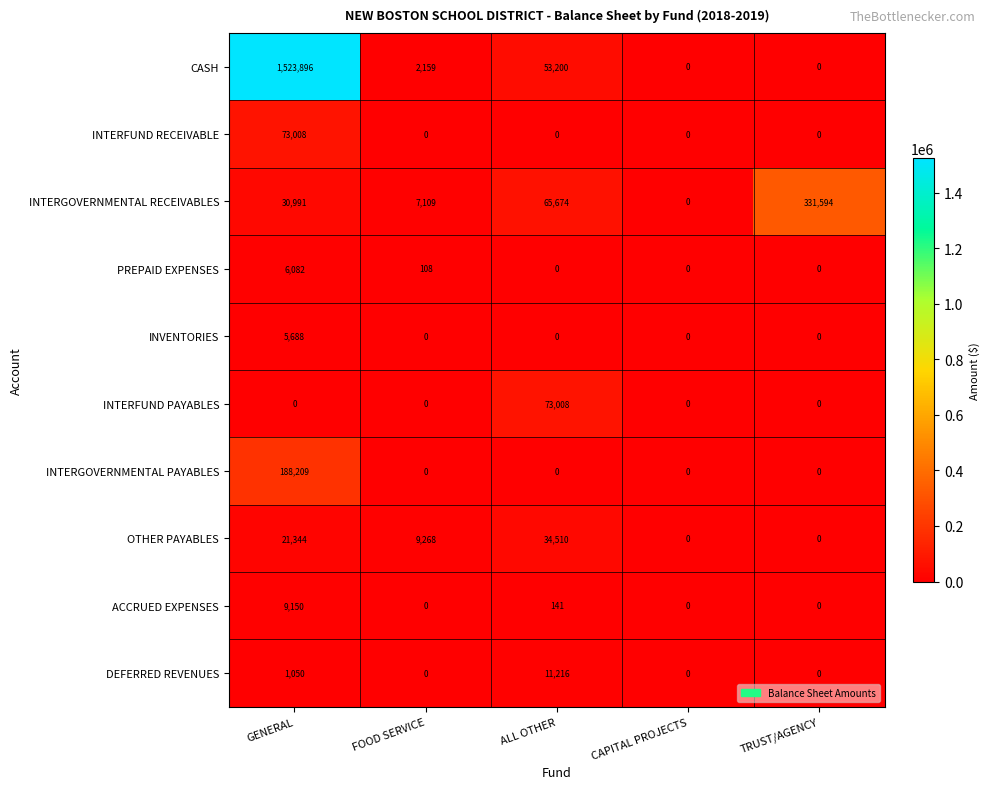

How many series are shown in this chart?

10